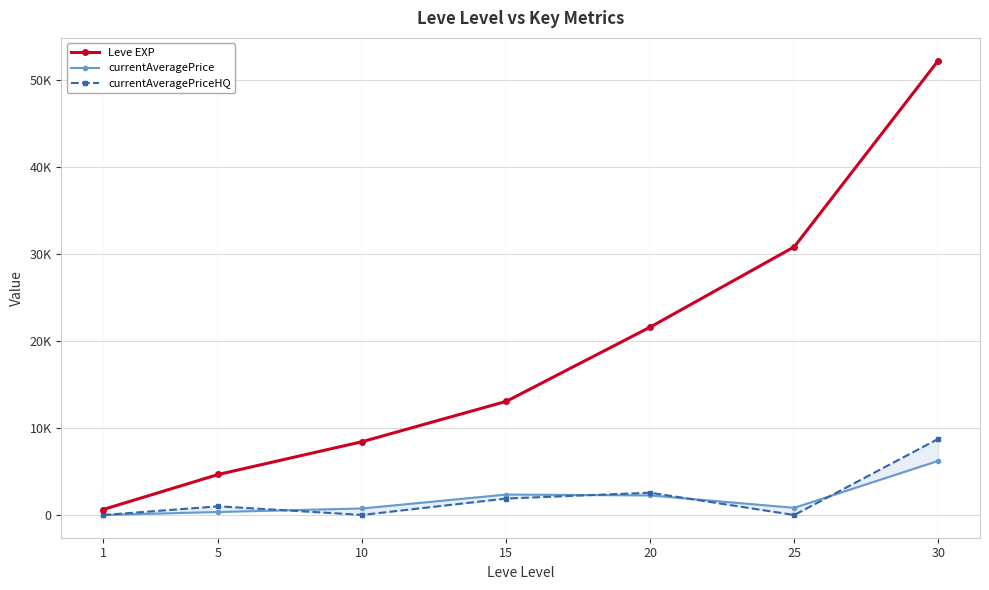

True or false: currentAveragePriceHQ and Leve EXP intersect in this chart.

False